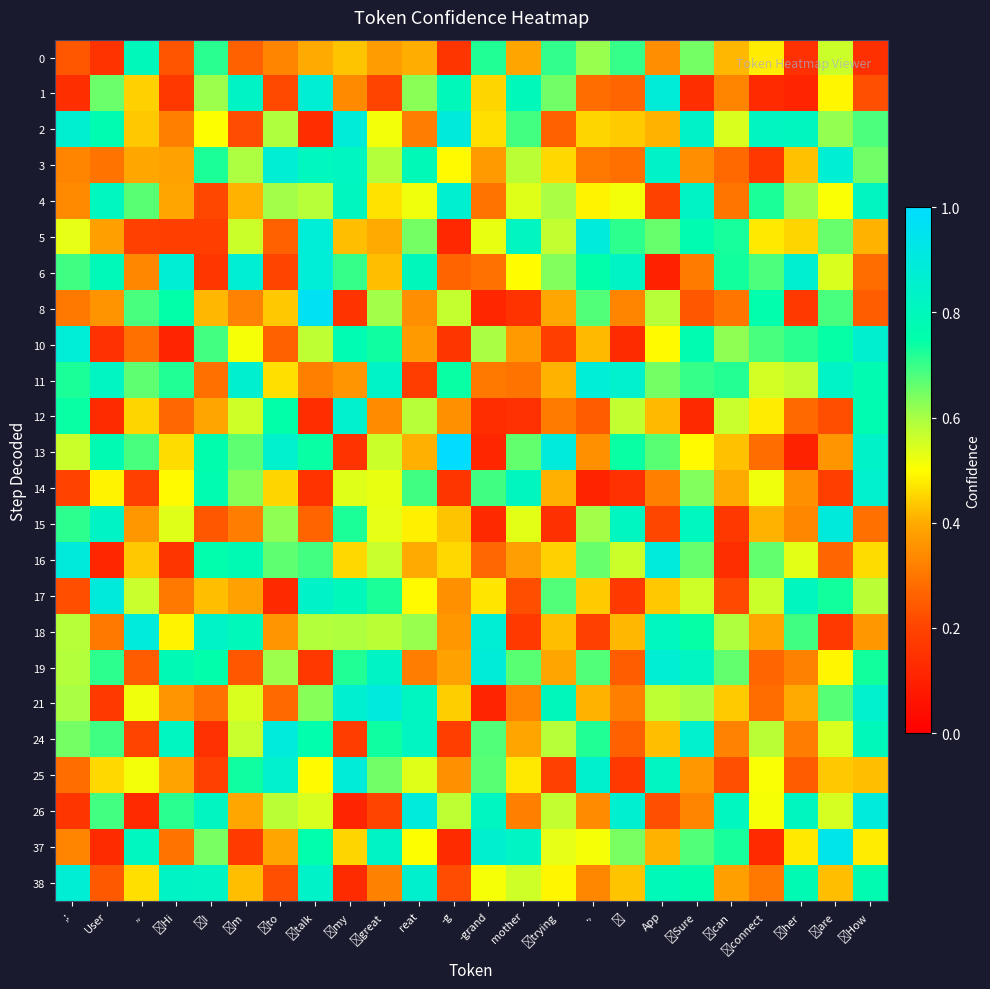

Which series has the largest range (max minus min)?

row_11